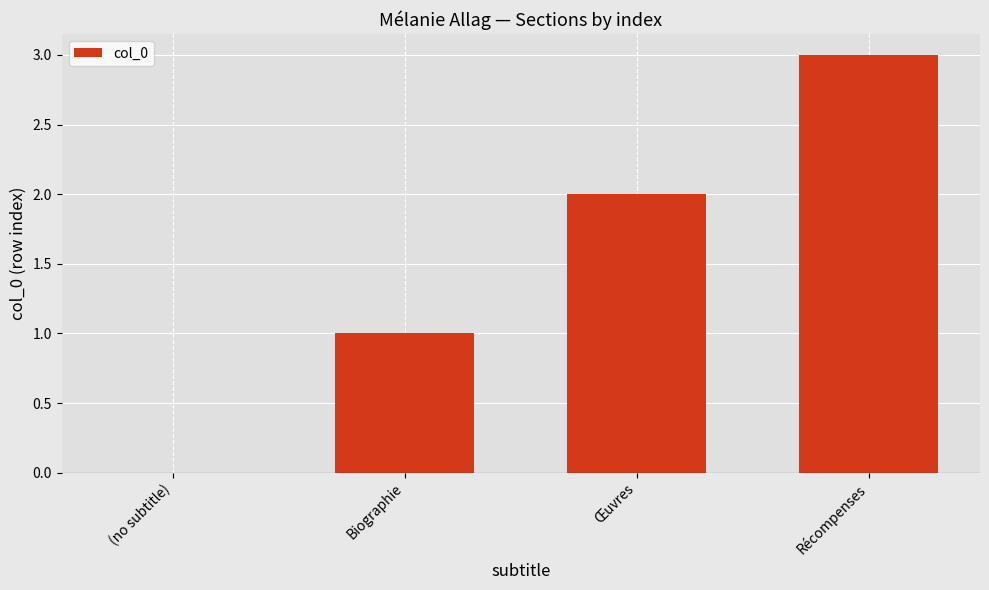

The value at Œuvres is 2. True or false?

True